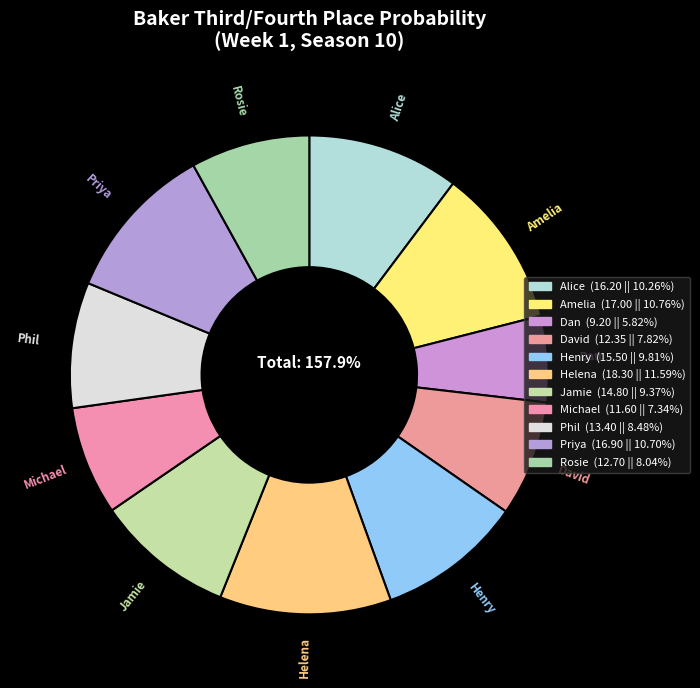

To the nearest percent, what percentage of the pie is Michael?

7%